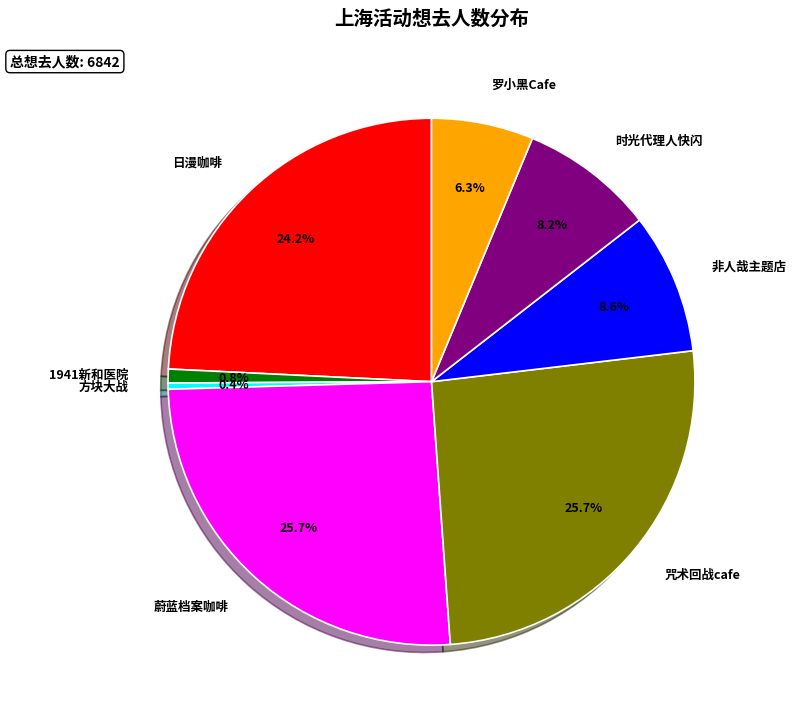

Count the number of slices in the pie.

8